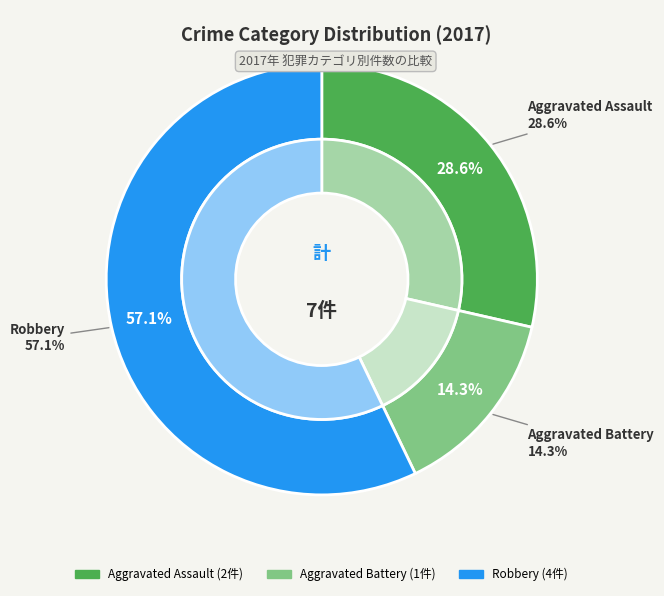

What percentage is the Robbery slice, to the nearest percent?

57%